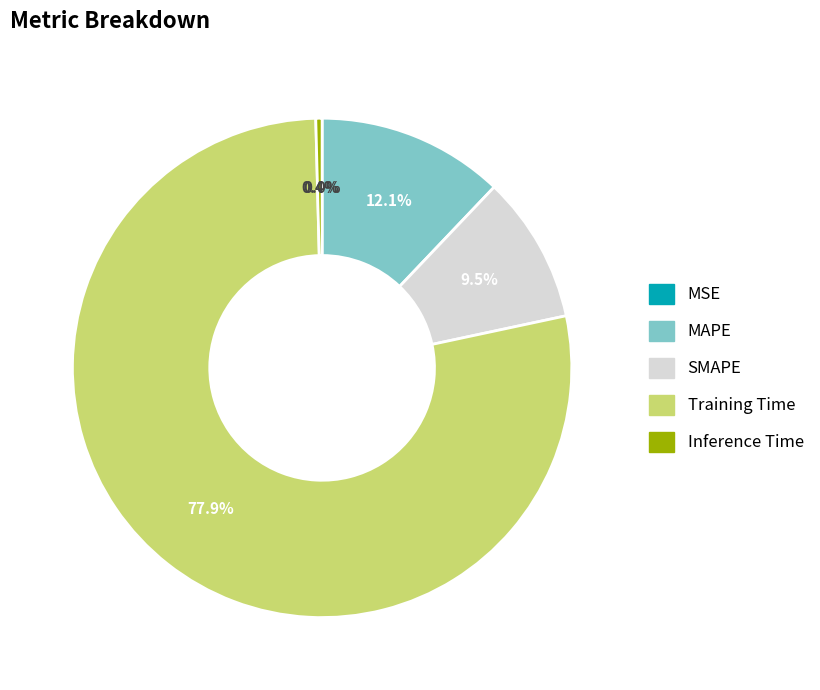

To the nearest percent, what is the combined percentage of SMAPE and MAPE?

22%